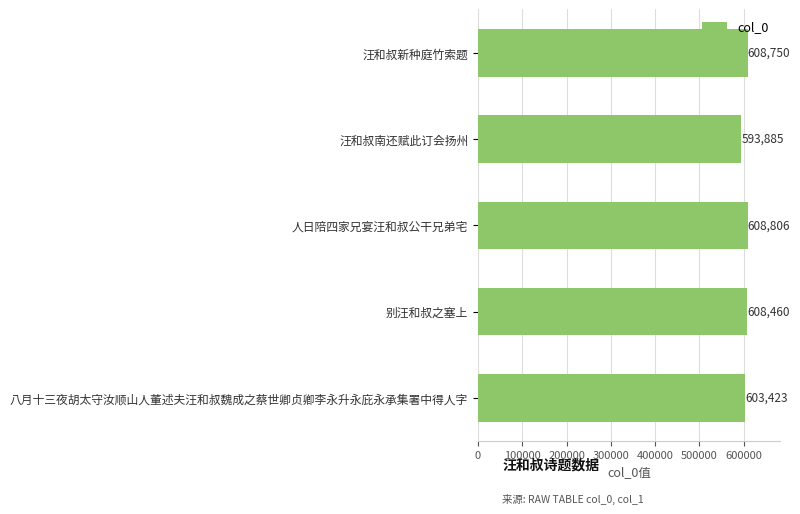

What is the difference between the maximum and minimum values?

14921